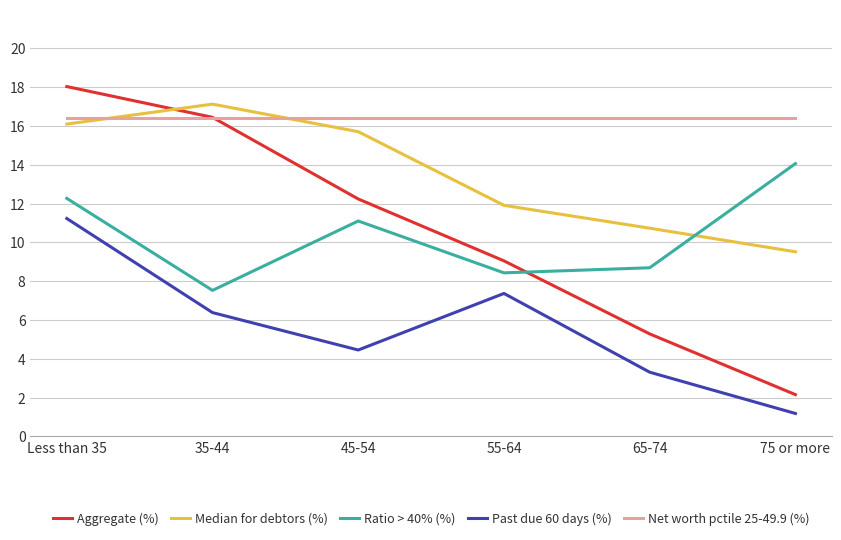

True or false: Net worth pctile 25-49.9 (%) has a value of 0.0 at Less than 35.

False